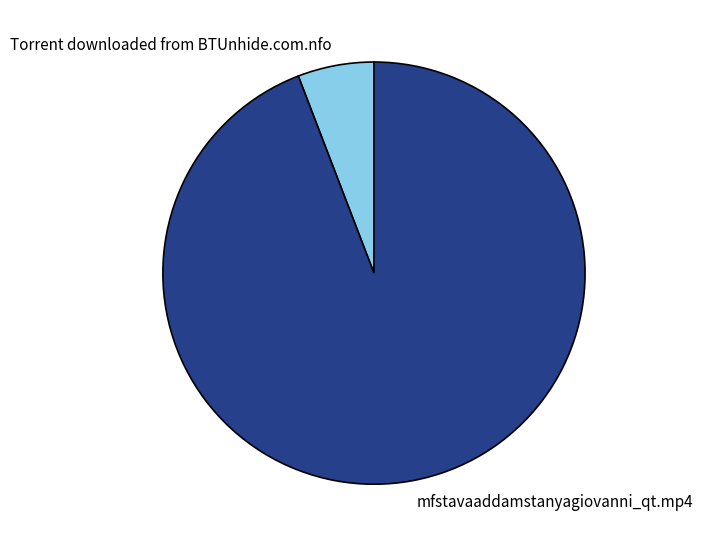

Rank the categories by value from highest to lowest.

mfstavaaddamstanyagiovanni_qt.mp4, Torrent downloaded from BTUnhide.com.nfo